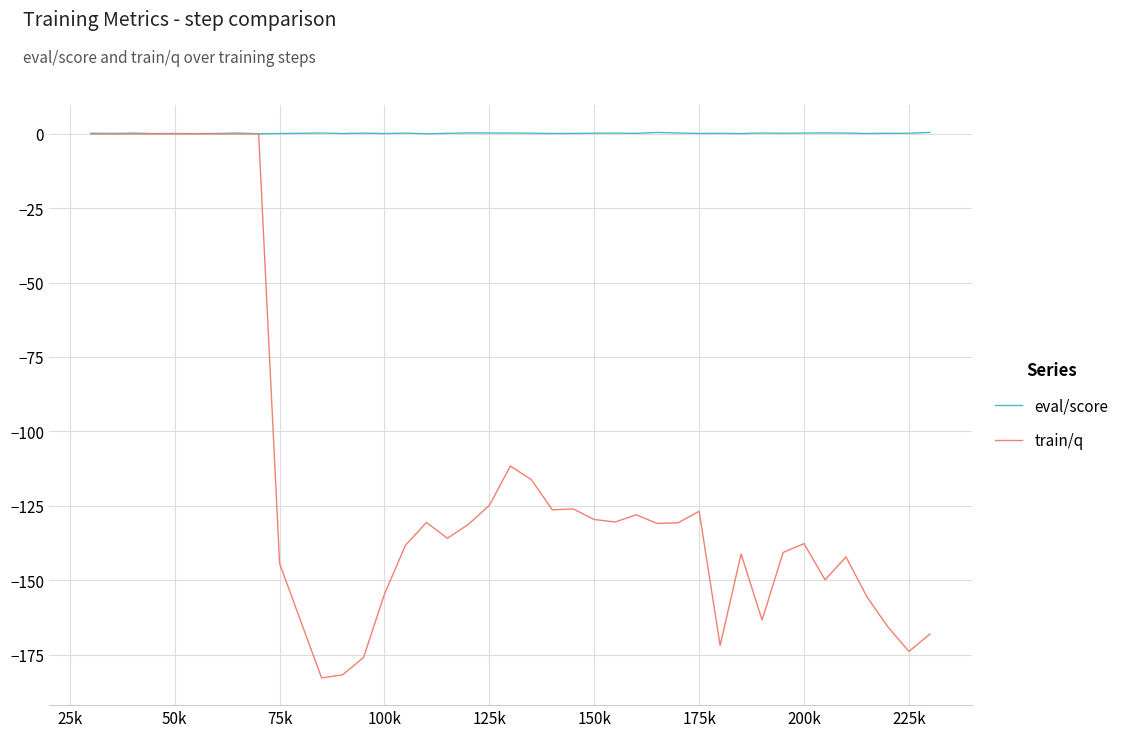

Which series has the largest range (max minus min)?

train/q